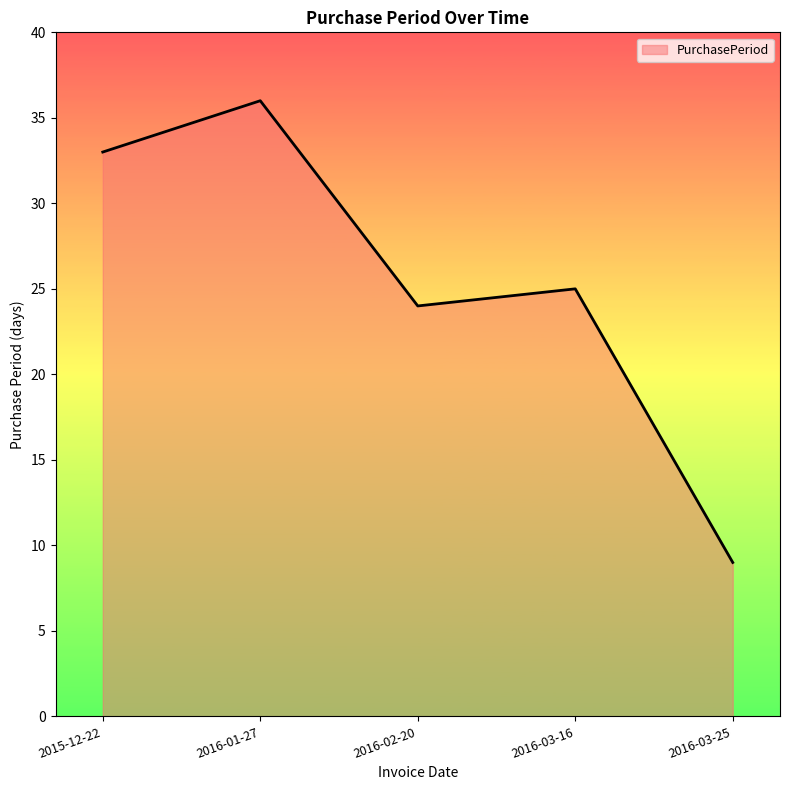

Which category has the lowest value across all series?

2016-03-25